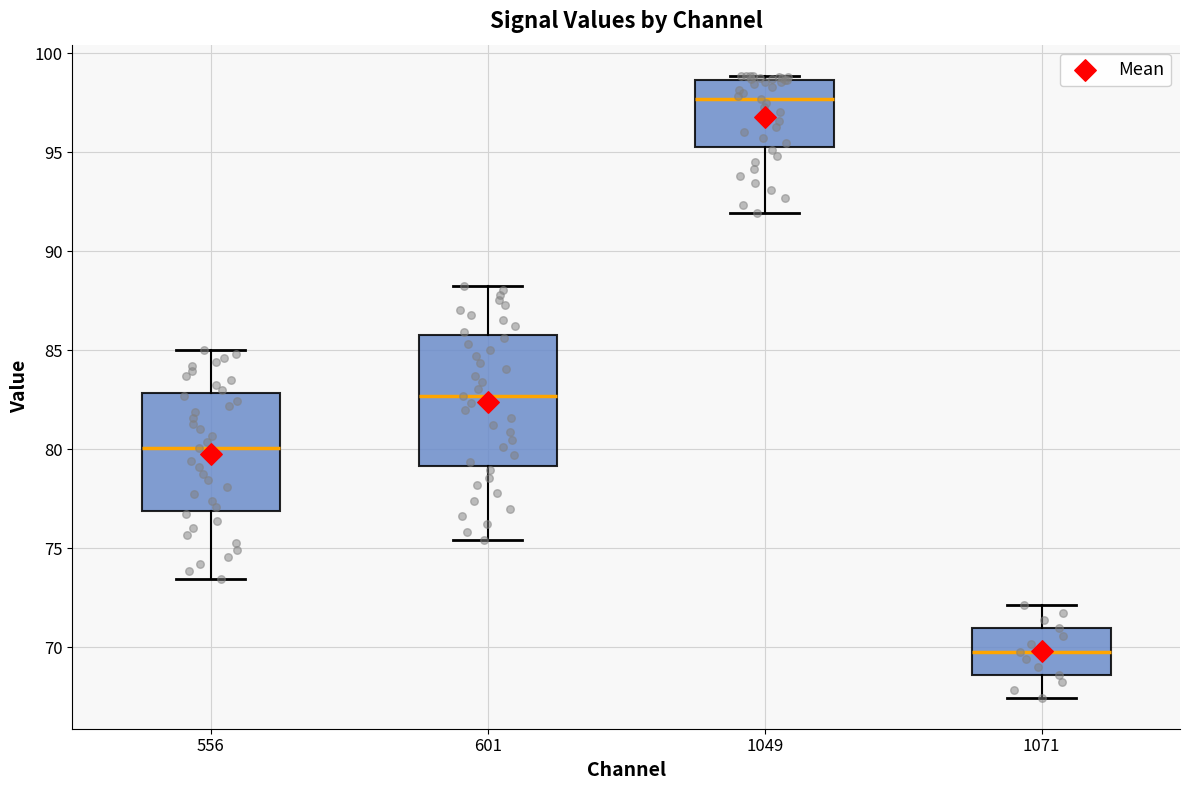

Comparing the boxes themselves (not the whiskers), which one is the tallest?

601